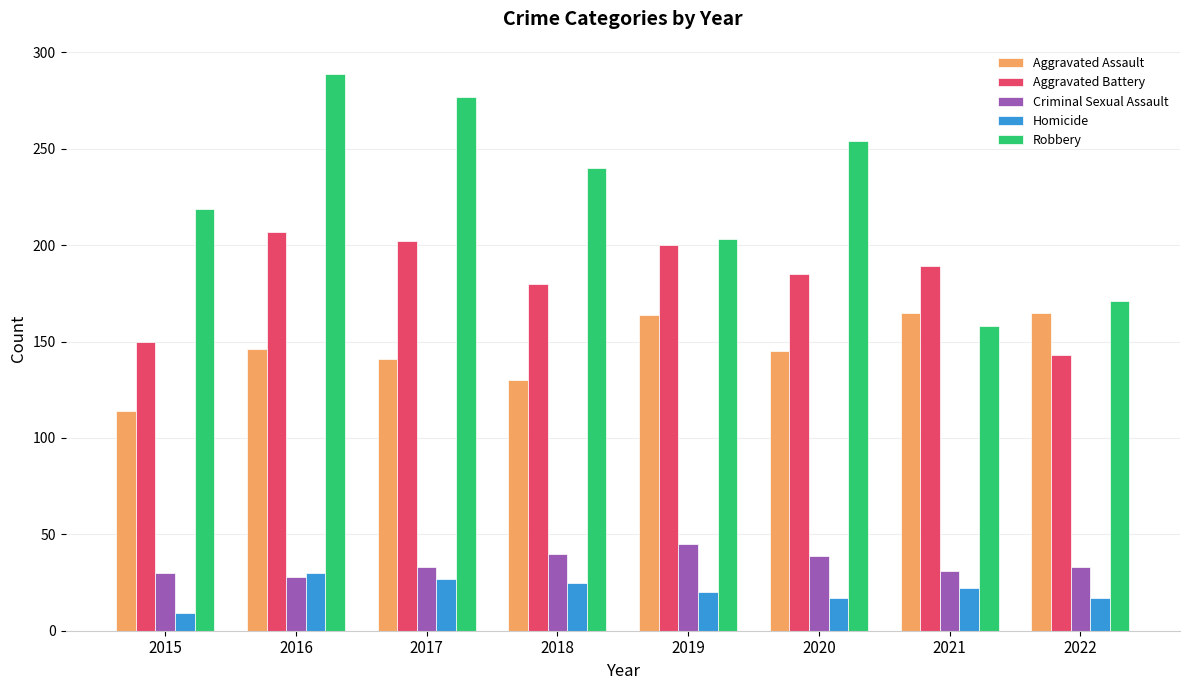

At which category is the sum across all series the highest?

2016